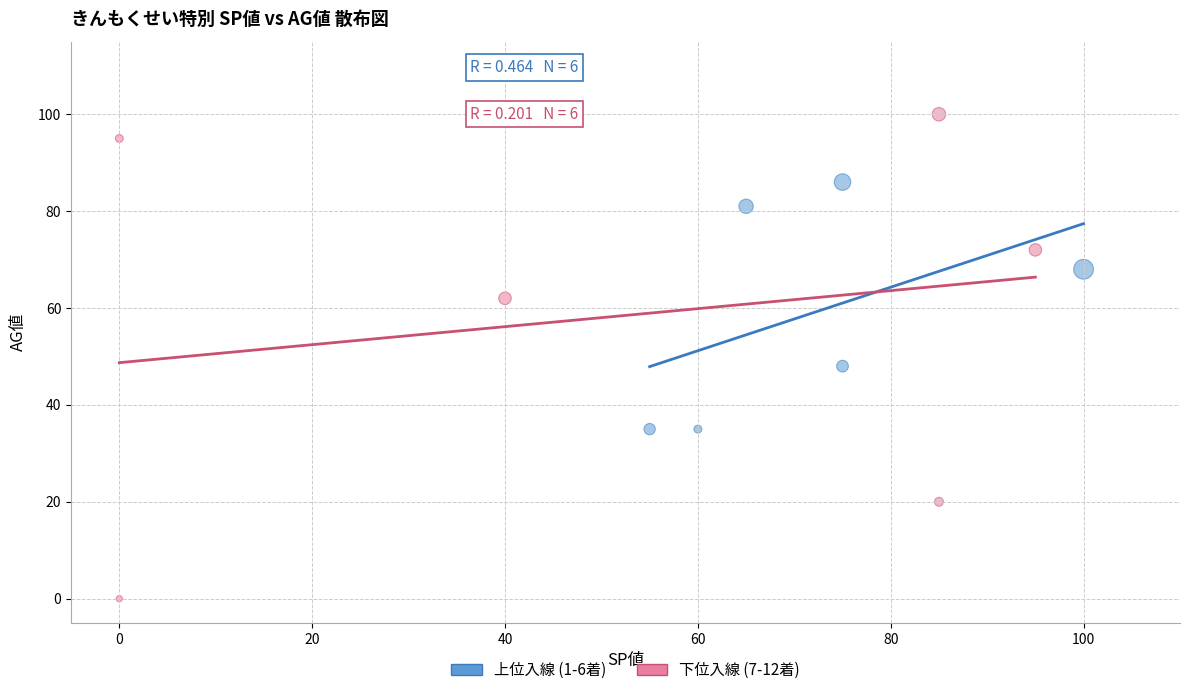

What are all the series names shown in the legend?

上位入線 (1-6着), 下位入線 (7-12着)